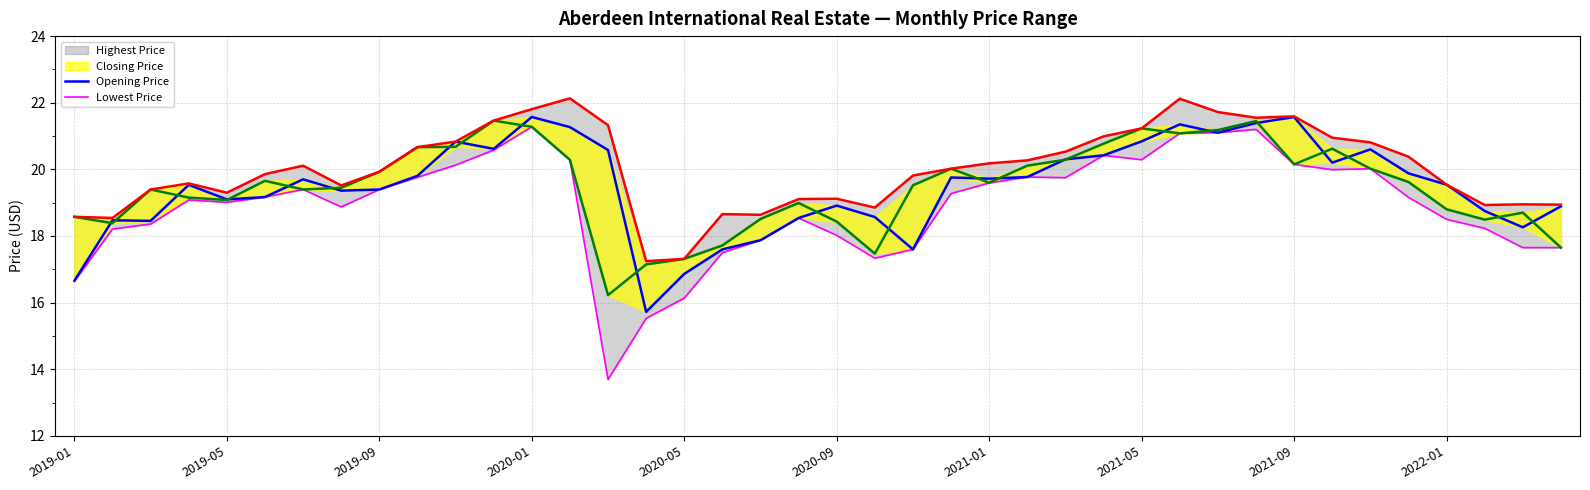

What is the maximum value shown in the chart?

22.1